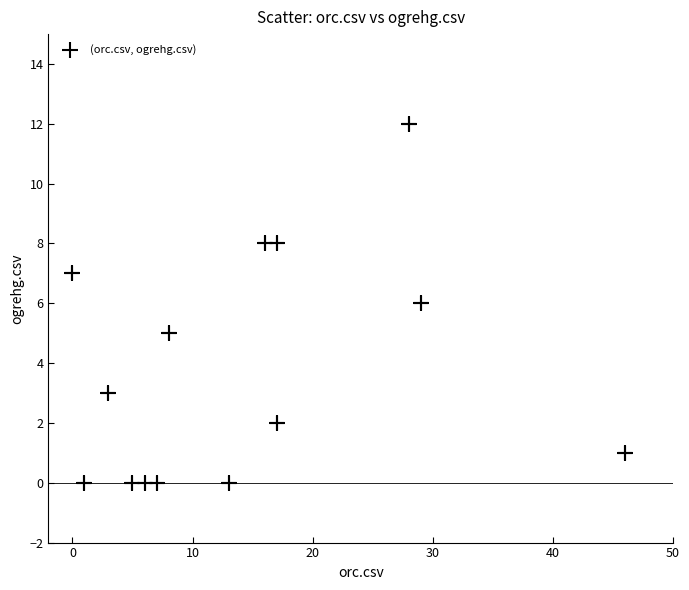

What is the range of X values (max minus min)?

46